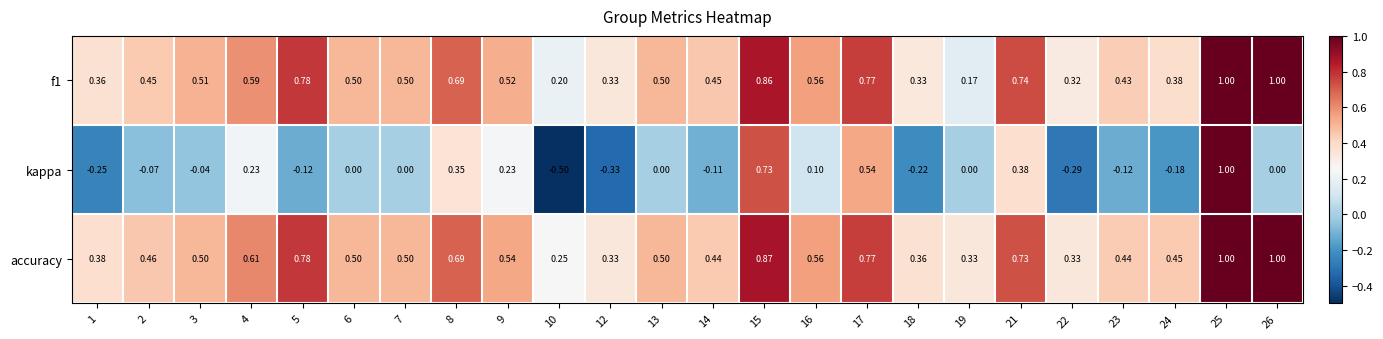

Which series has the largest total across all categories?

accuracy